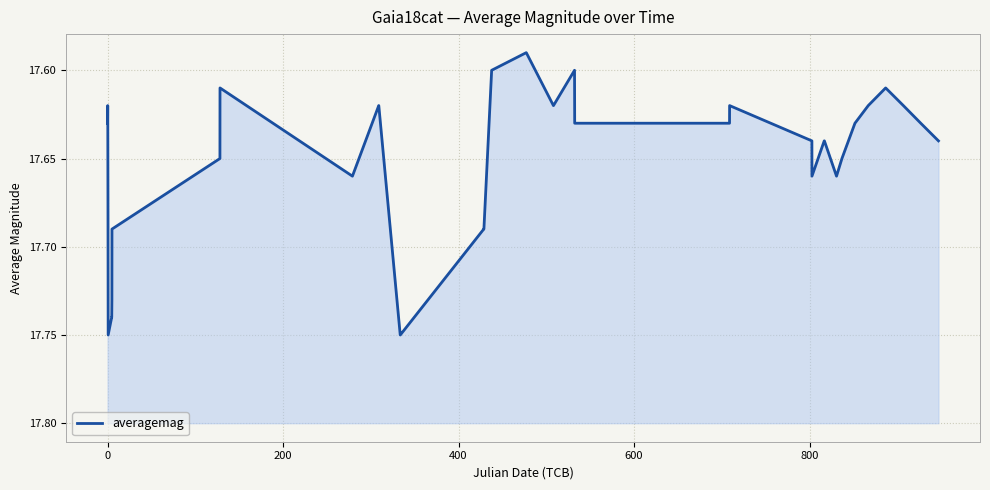

How many series are shown in this chart?

1